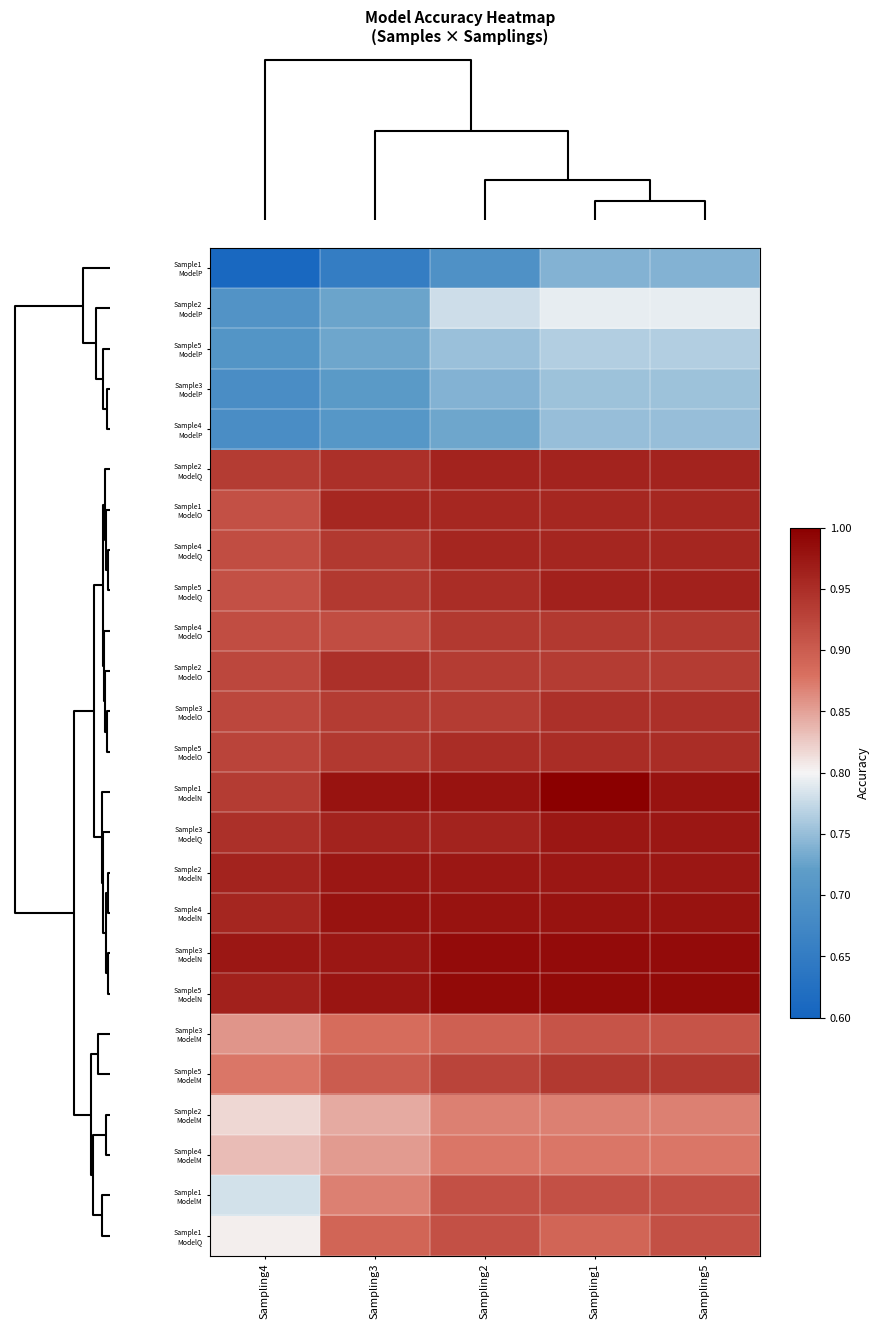

Which label corresponds to the largest value in the chart?

Sampling1